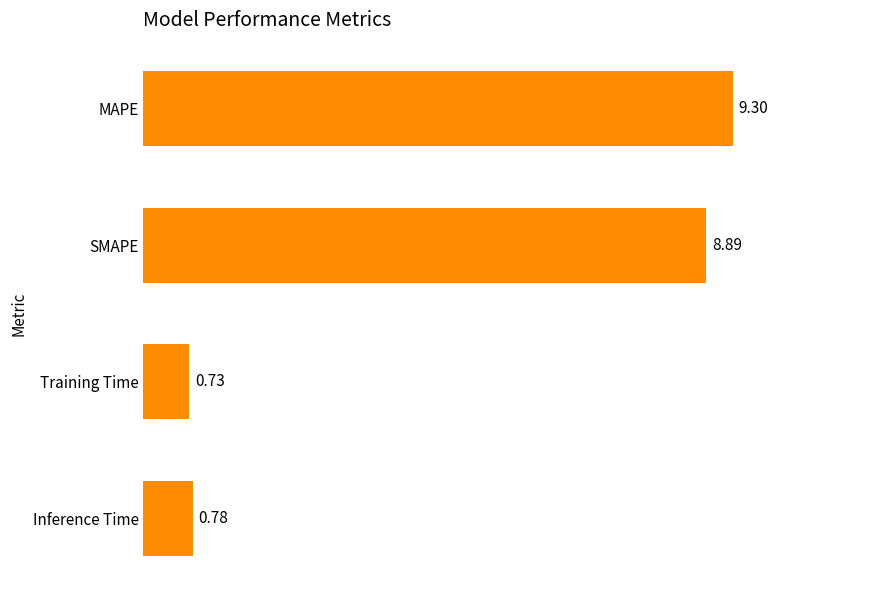

What is the label of the 4th bar from the top?

Inference Time